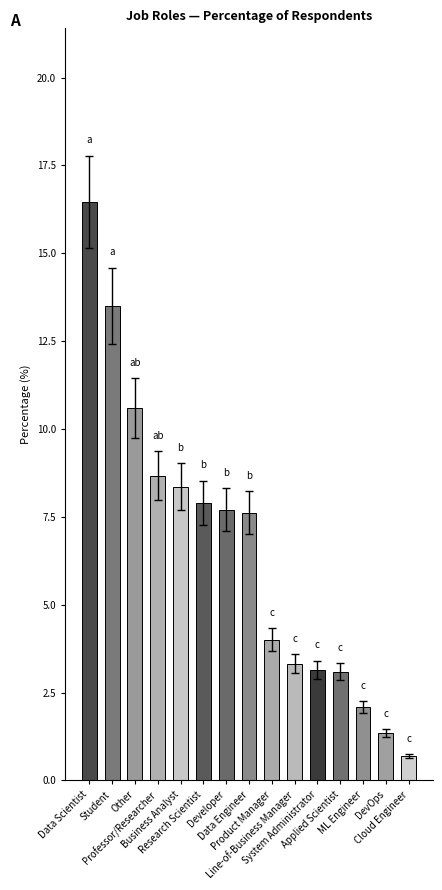

Reading right to left, transcribe all the data shown in this chart.

Cloud Engineer=0.7	DevOps=1.3	ML Engineer=2.1	Applied Scientist=3.1	System Administrator=3.1	Line-of-Business Manager=3.3	Product Manager=4.0	Data Engineer=7.6	Developer=7.7	Research Scientist=7.9	Business Analyst=8.4	Professor/Researcher=8.7	Other=10.6	Student=13.5	Data Scientist=16.5